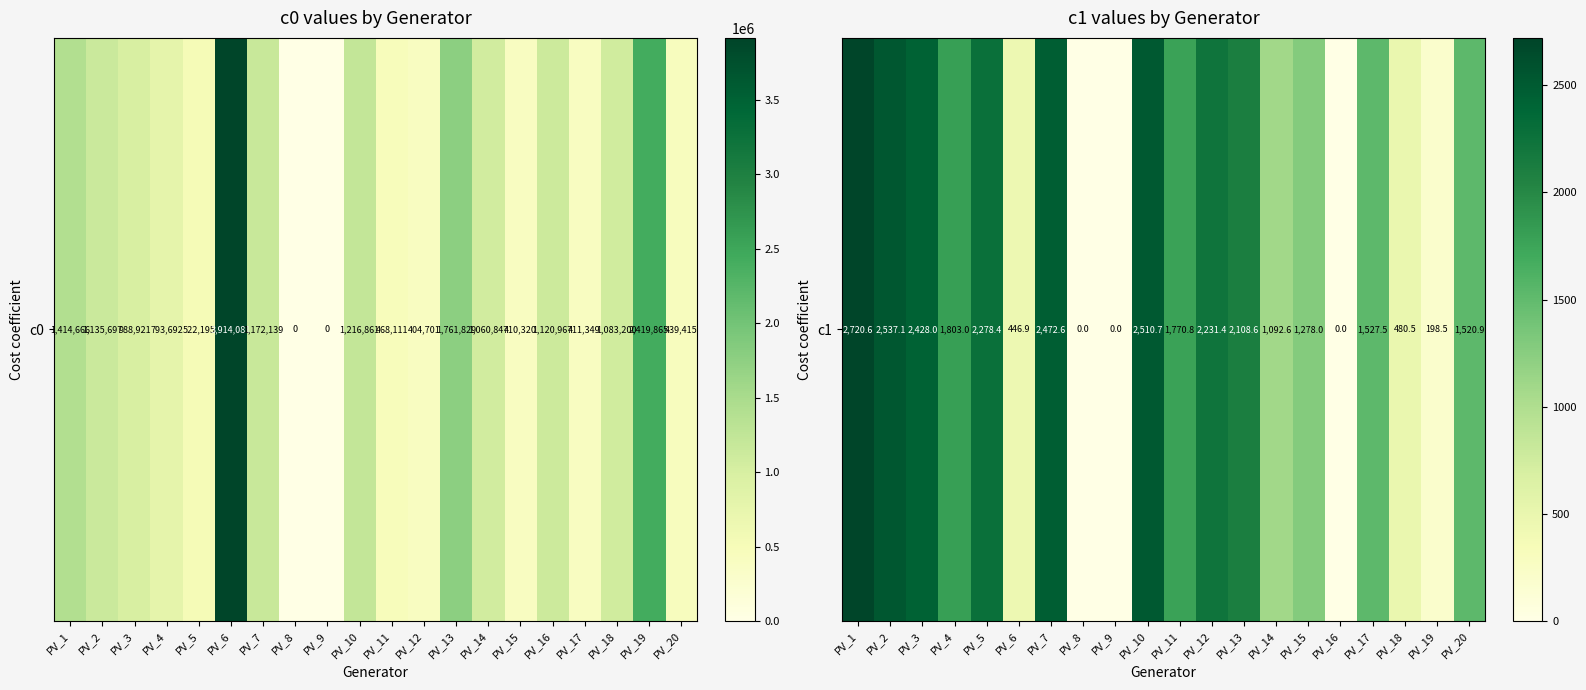

What is the difference between the second highest and second lowest values?

2537.1